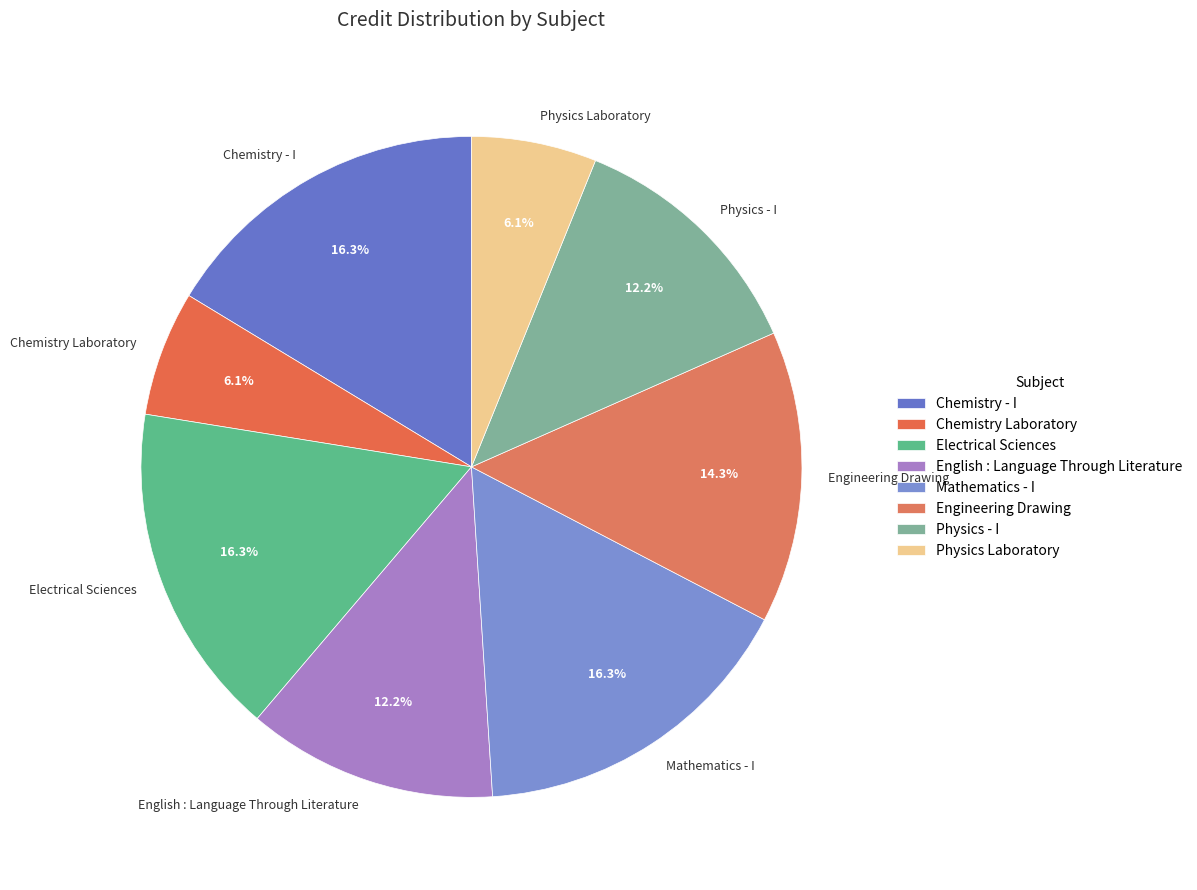

Is the sum of Electrical Sciences and Physics - I greater than half?

No